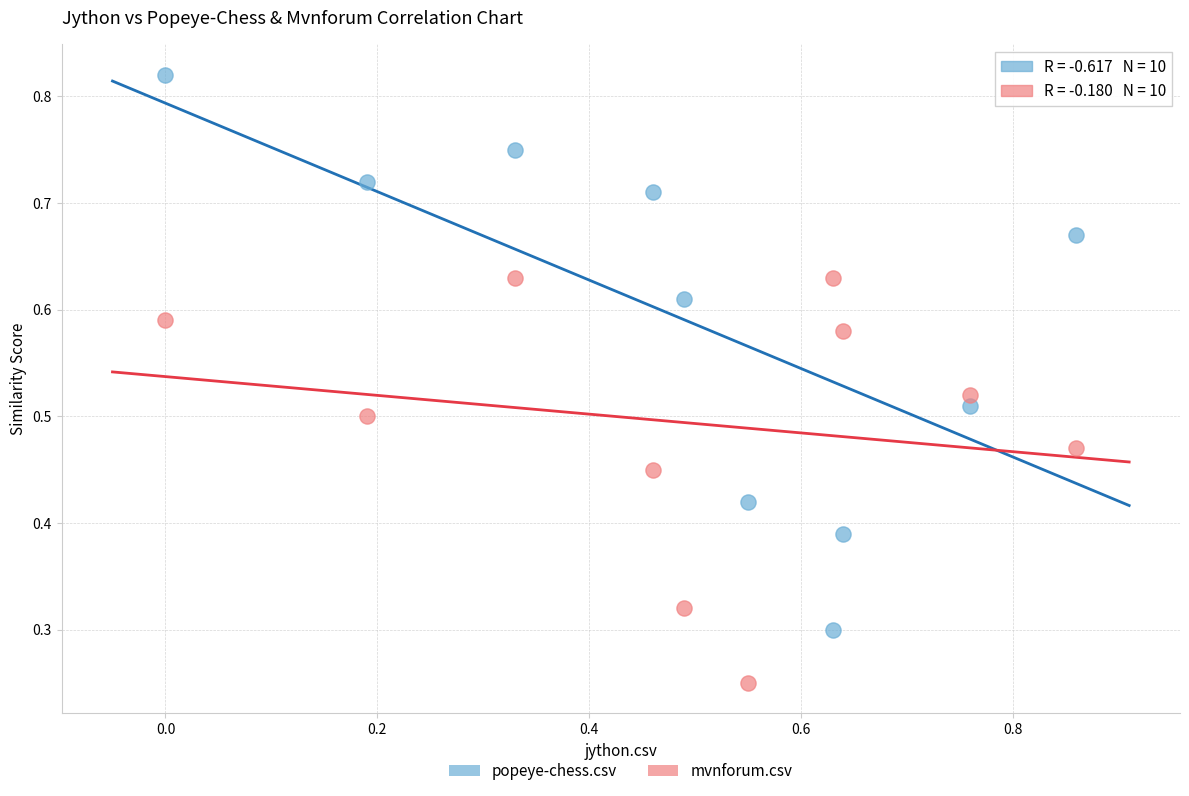

Which series contains the highest Y value?

popeye-chess.csv